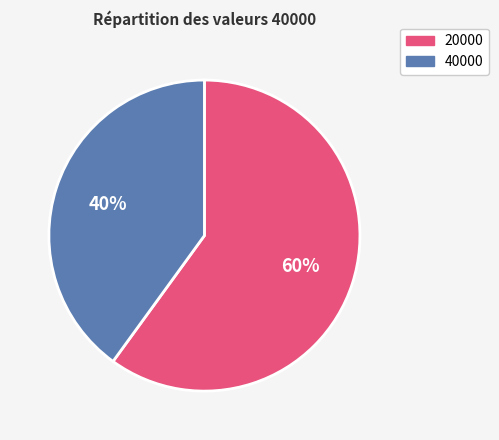

To the nearest percent, what is the average slice percentage?

50%